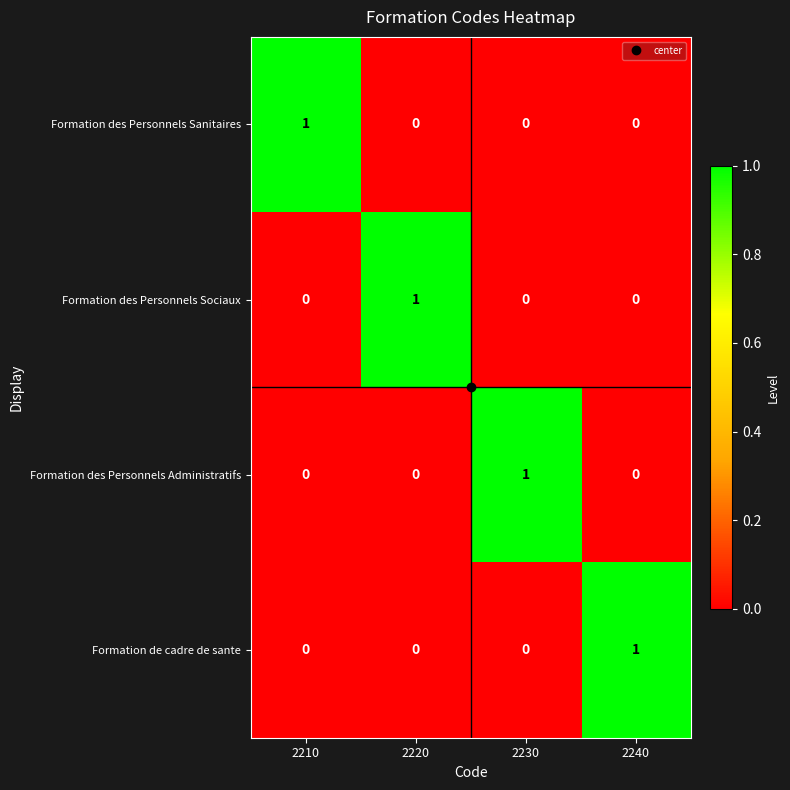

Is the value of Formation des Personnels Sociaux at 2210 greater than the value of Formation des Personnels Administratifs at 2230?

No